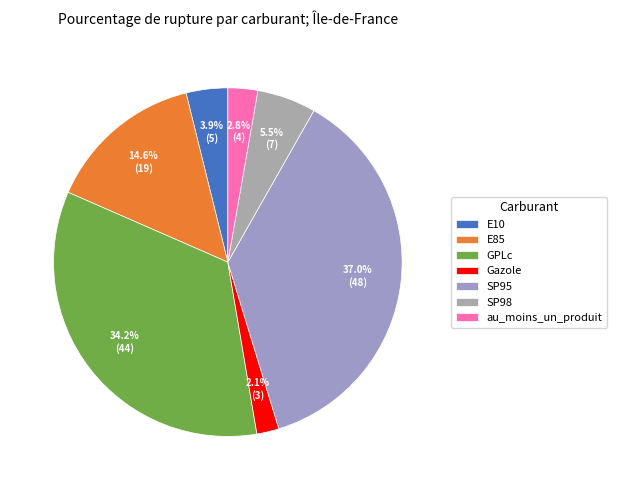

True or false: au_moins_un_produit accounts for 3% of the total.

True